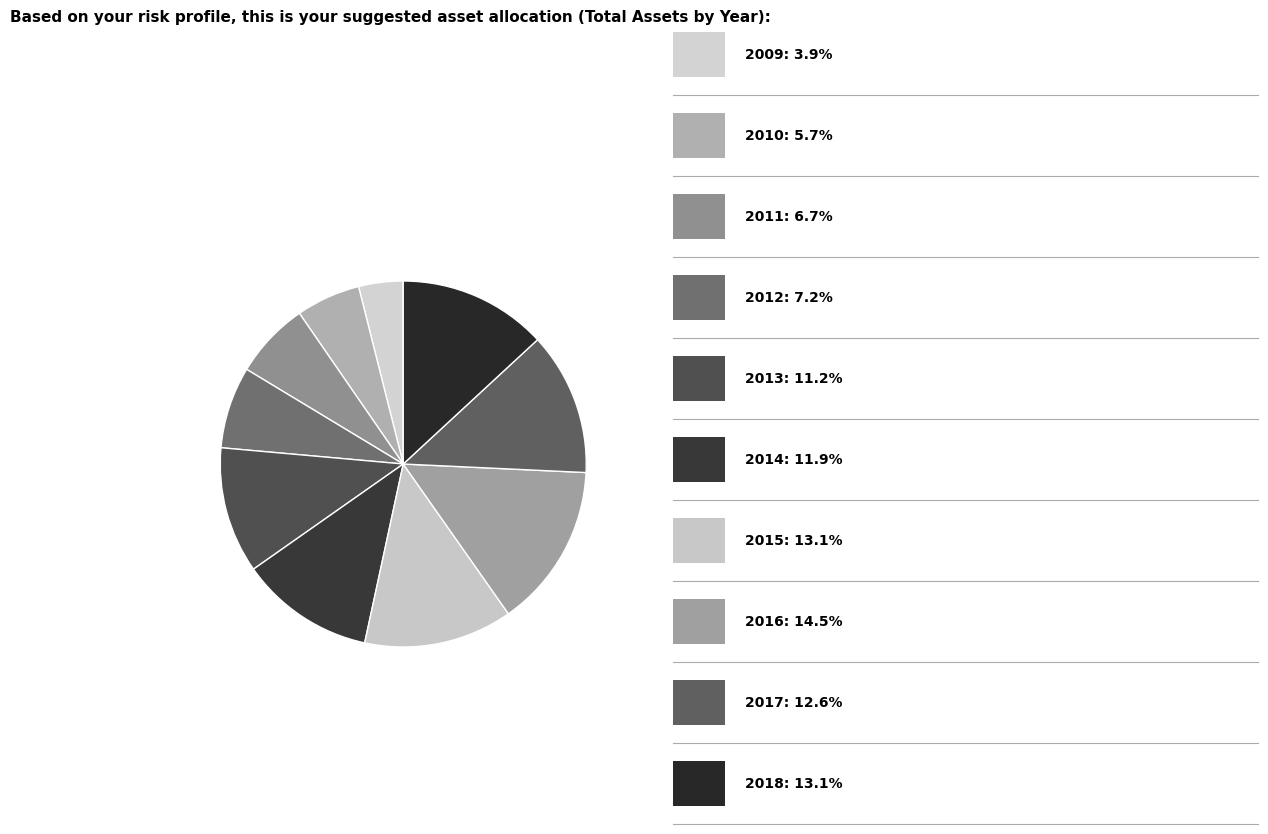

To the nearest percent, what is the average slice percentage?

10%